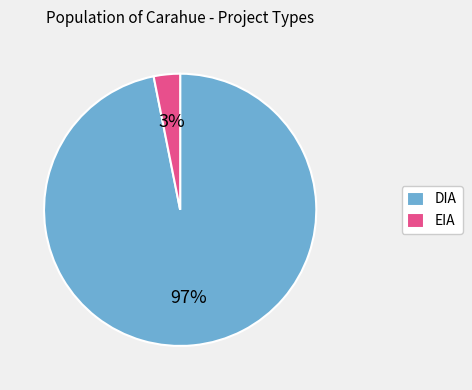

True or false: EIA accounts for 3% of the total.

True